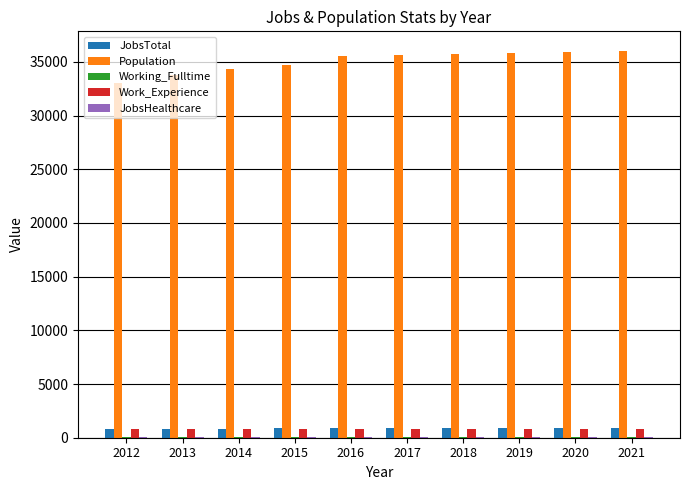

How many groups of bars are there?

10